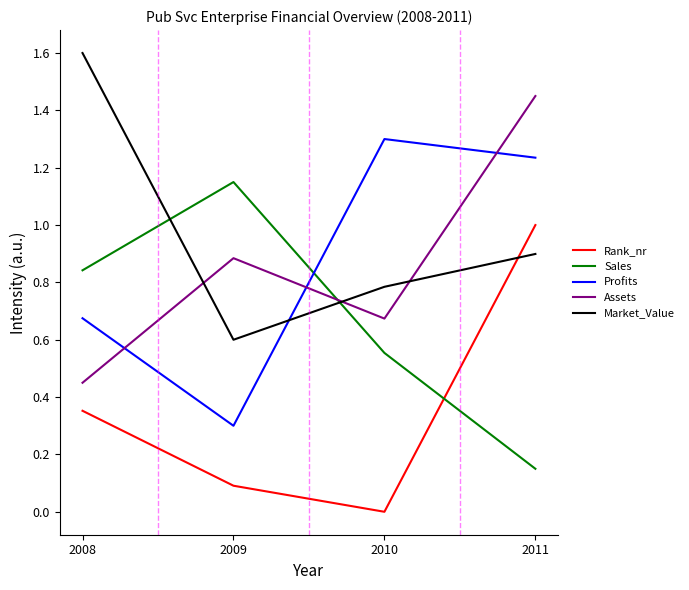

What is the total value across all series at 2011?

4.7